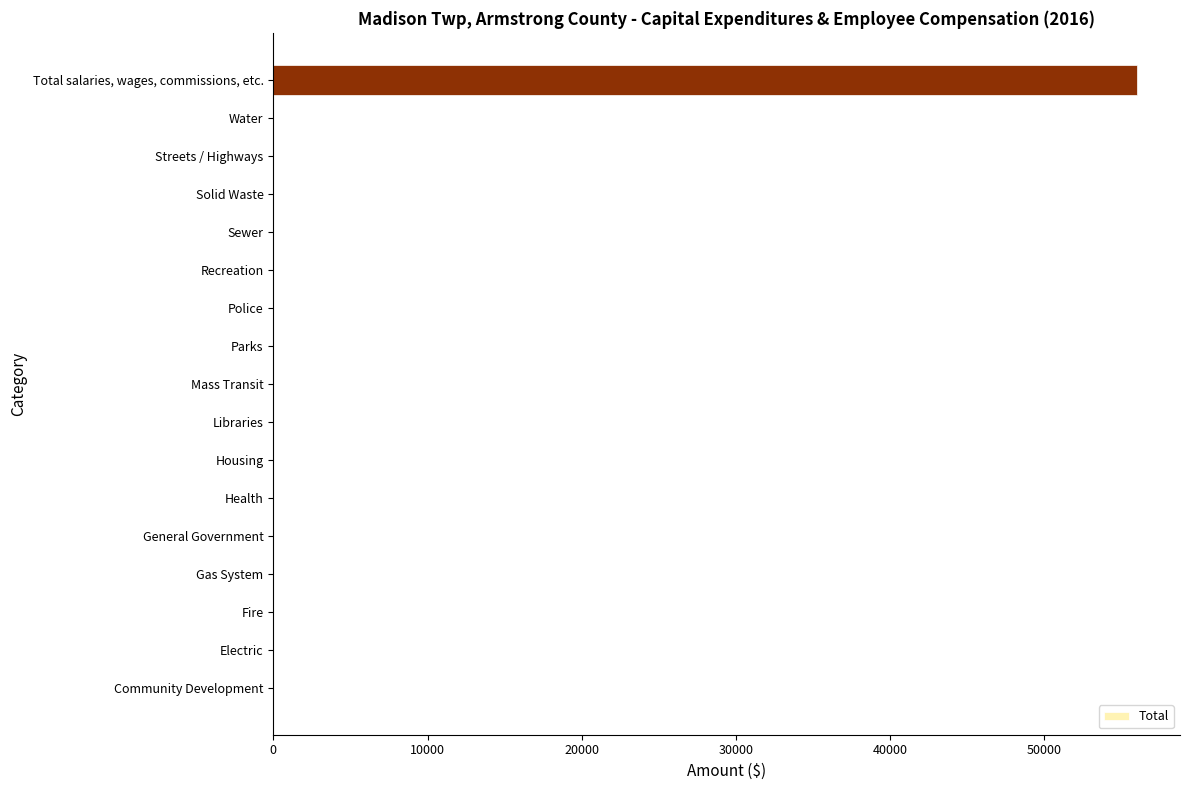

The chart shows a value of 30180 at Fire. True or false?

False